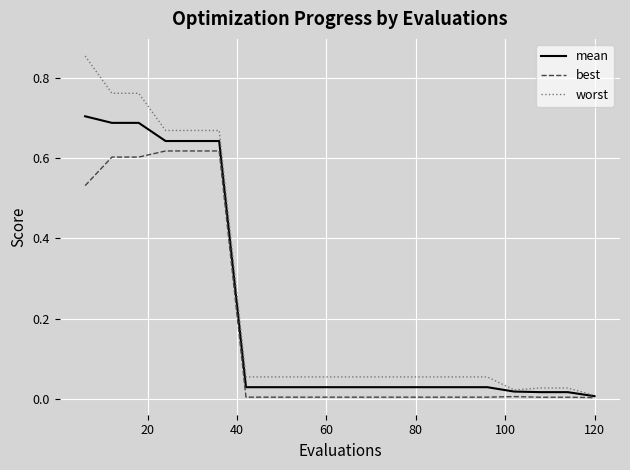

List the series in order of their peak value, lowest first.

best, mean, worst